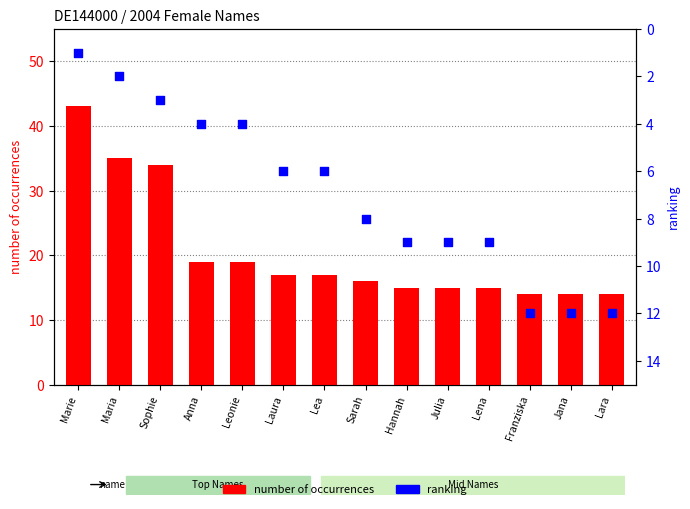

Which series contains the lowest Y value?

ranking